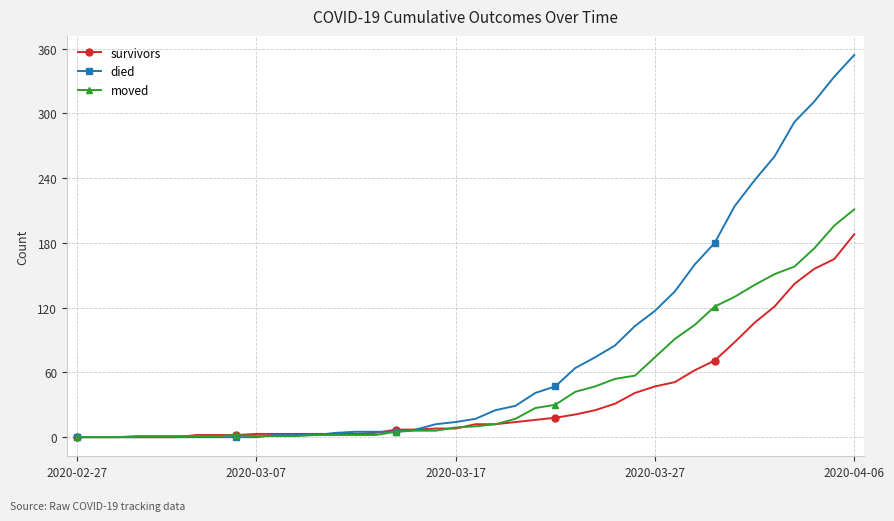

Which series has the largest total across all categories?

died